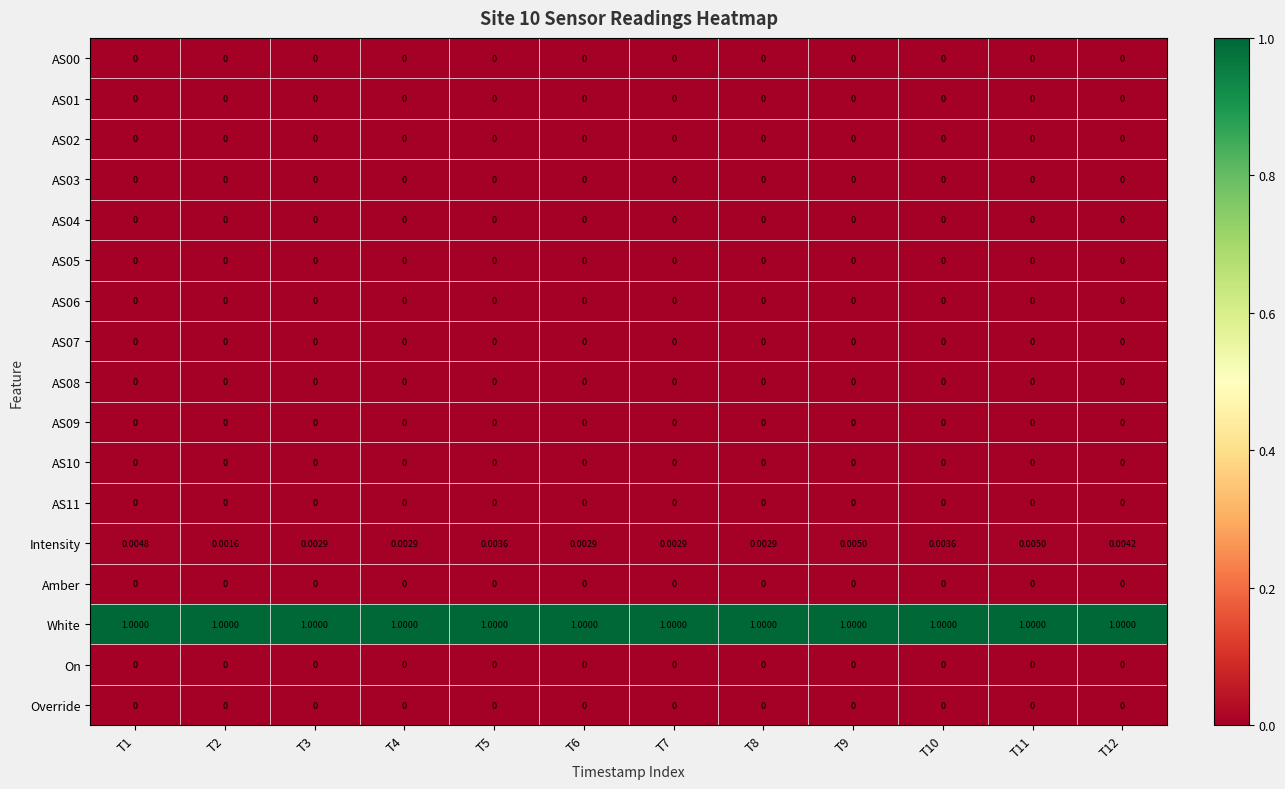

Which series has the largest total across all categories?

White